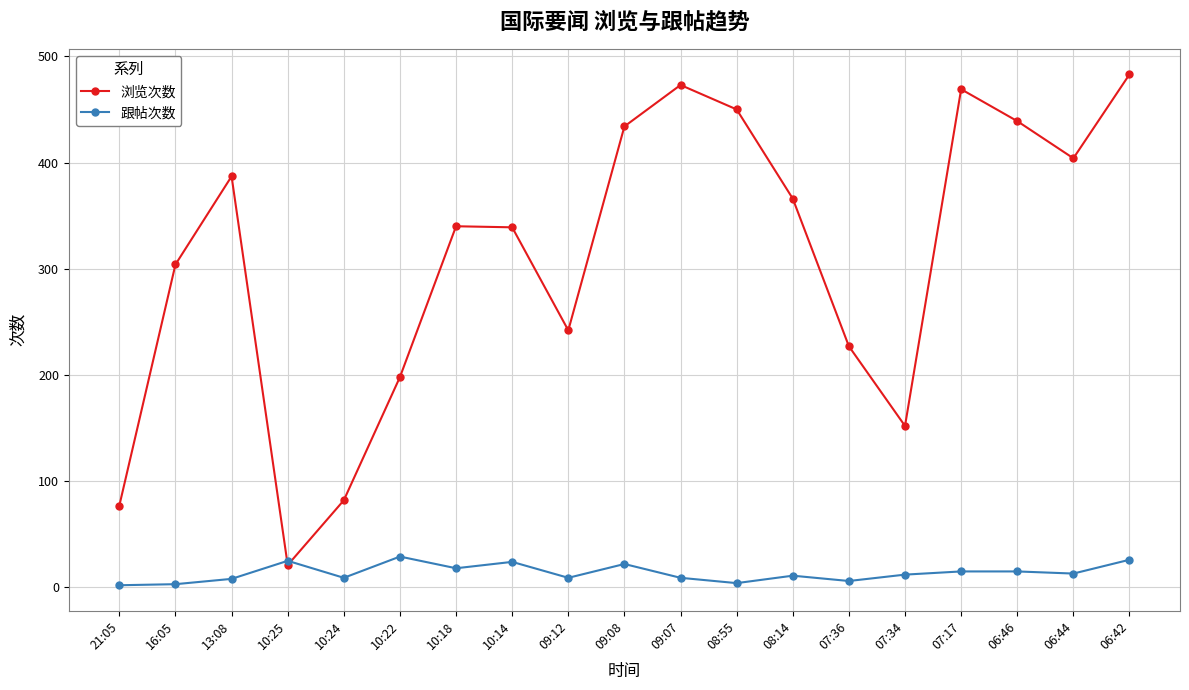

The value of 浏览次数 at 09:07 is 850. True or false?

False